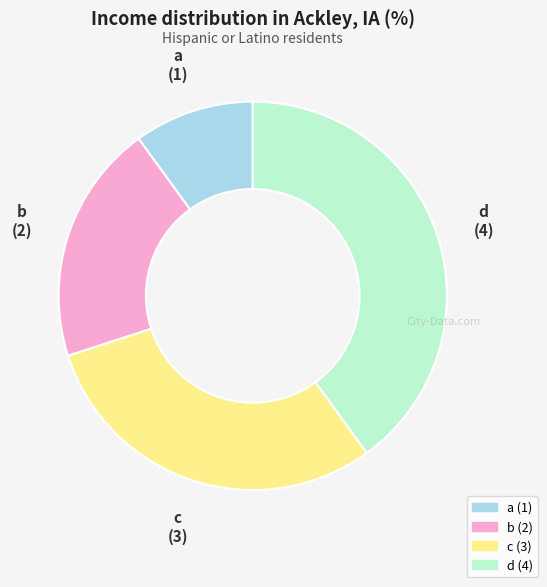

Between d and c, which is larger?

d